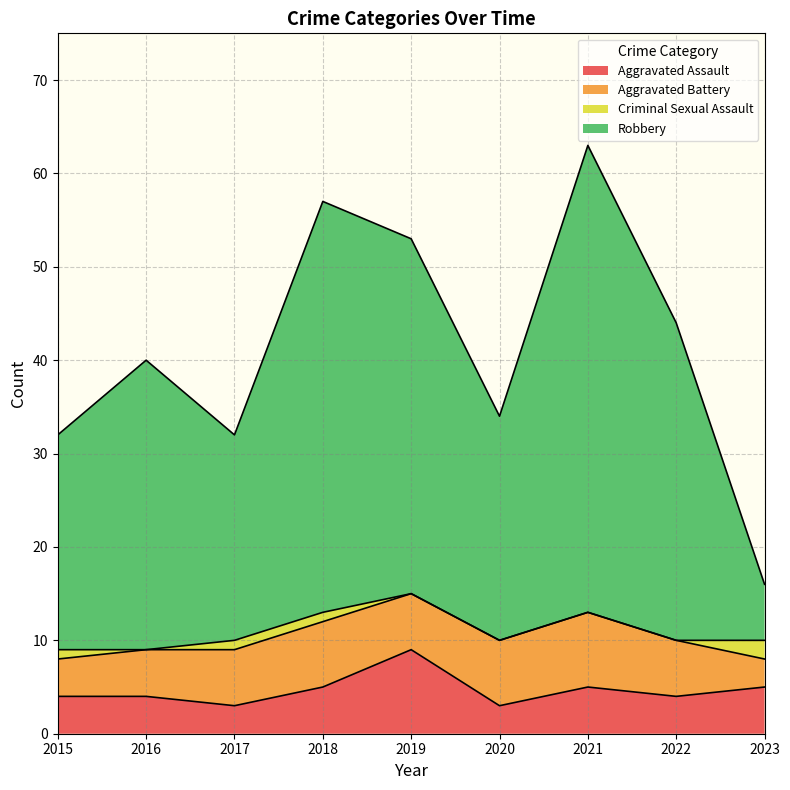

Is it true that Aggravated Assault equals 16 at 2019?

False